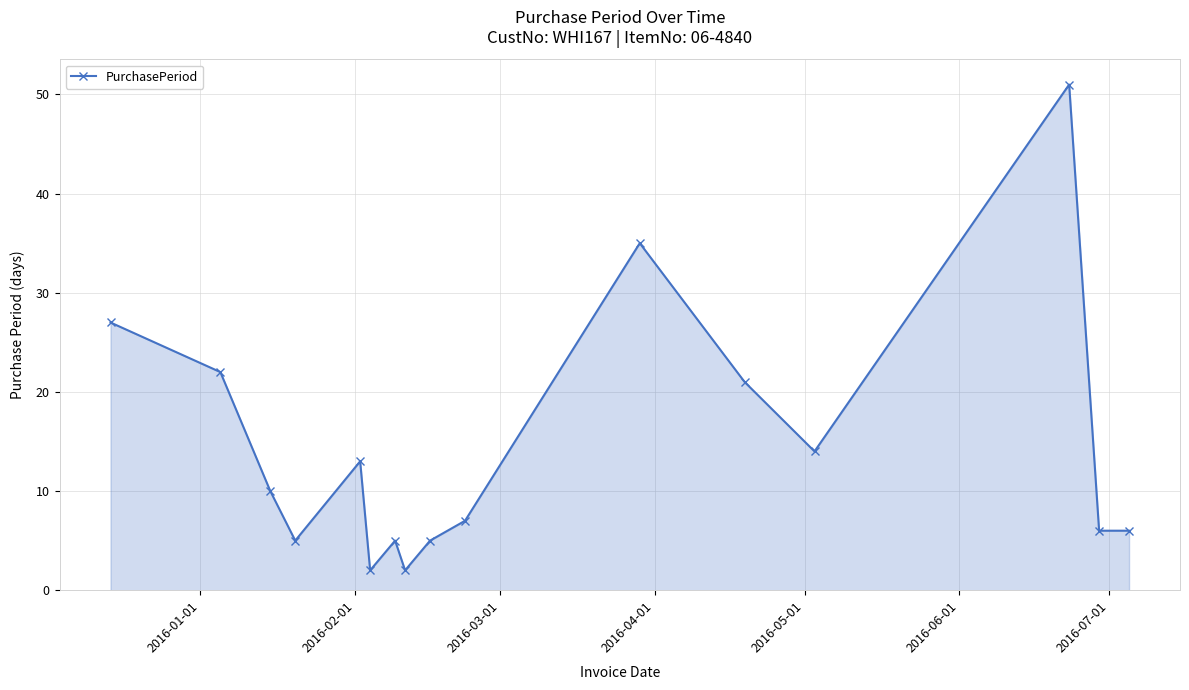

Count the number of data series in this chart.

1